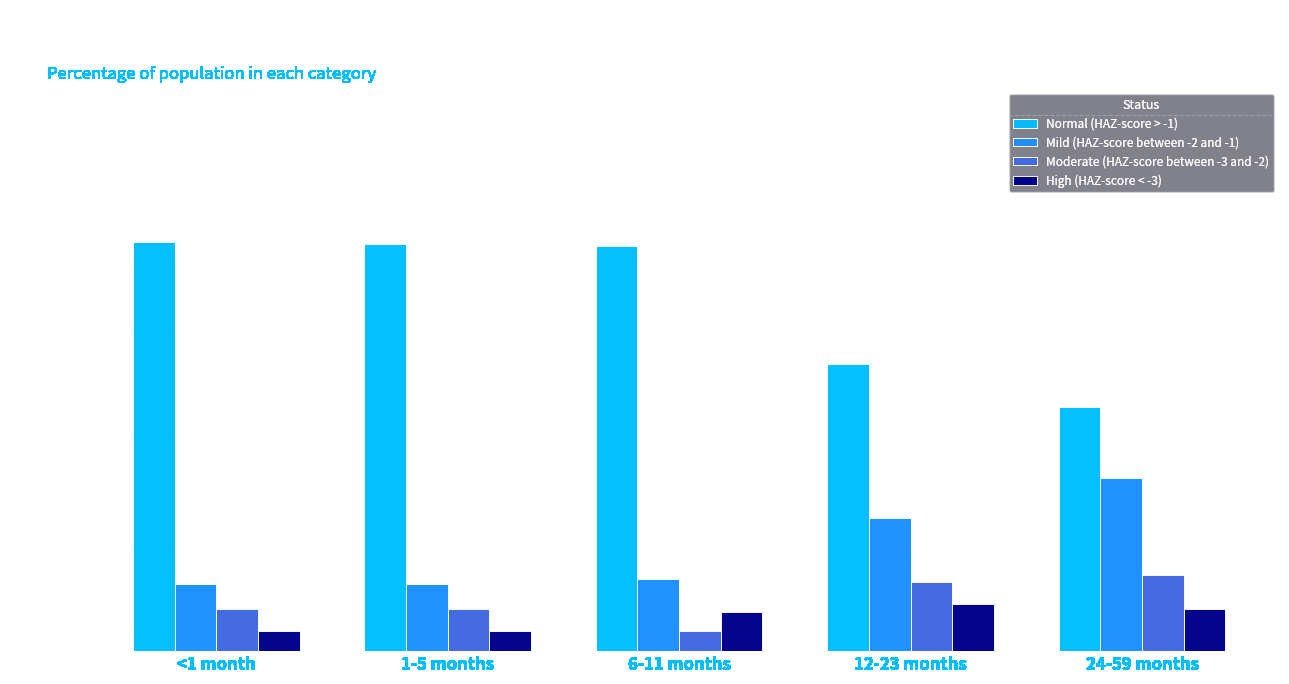

Which category has the highest value across all series?

<1 month